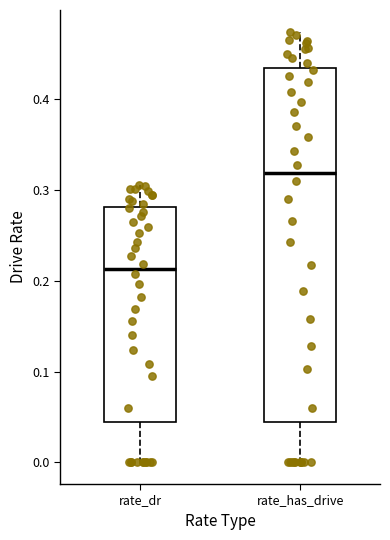

Which box is the tallest, from its lower edge to its upper edge?

rate_has_drive